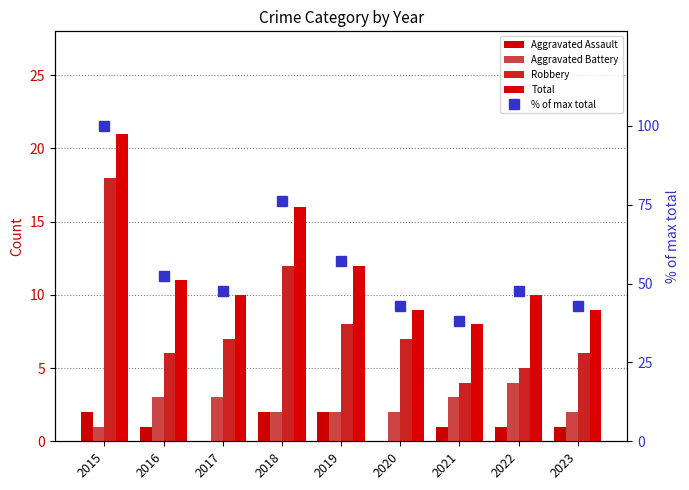

The Total series shows 6.9 at 2016. True or false?

False